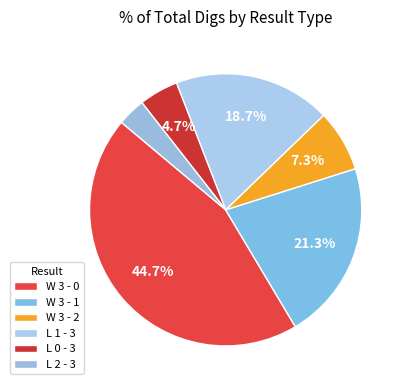

How many segments does this pie chart have?

6